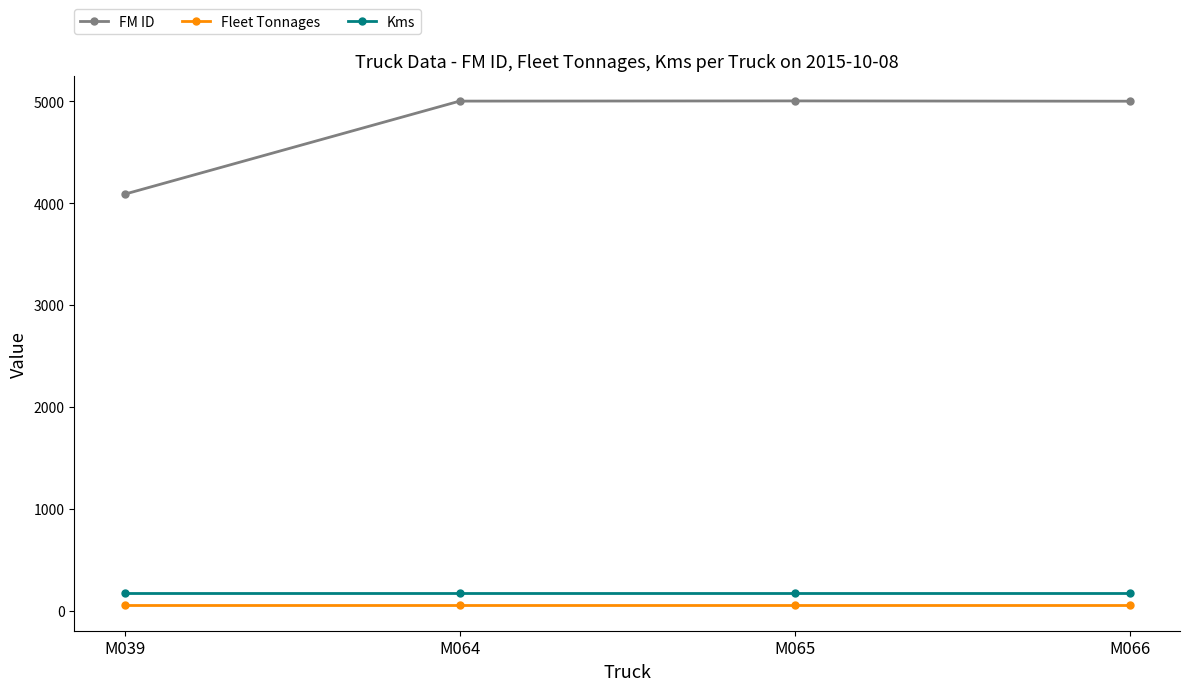

True or false: Fleet Tonnages and FM ID cross at least once.

False